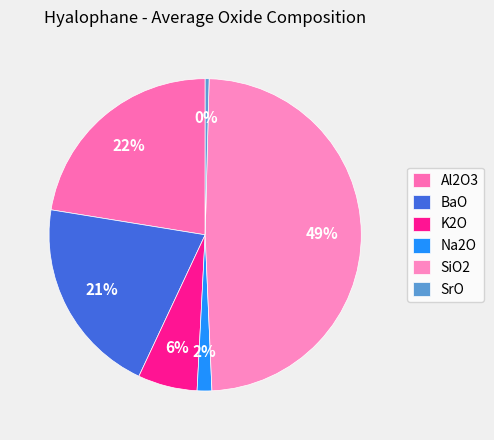

Does any single category account for the majority?

No